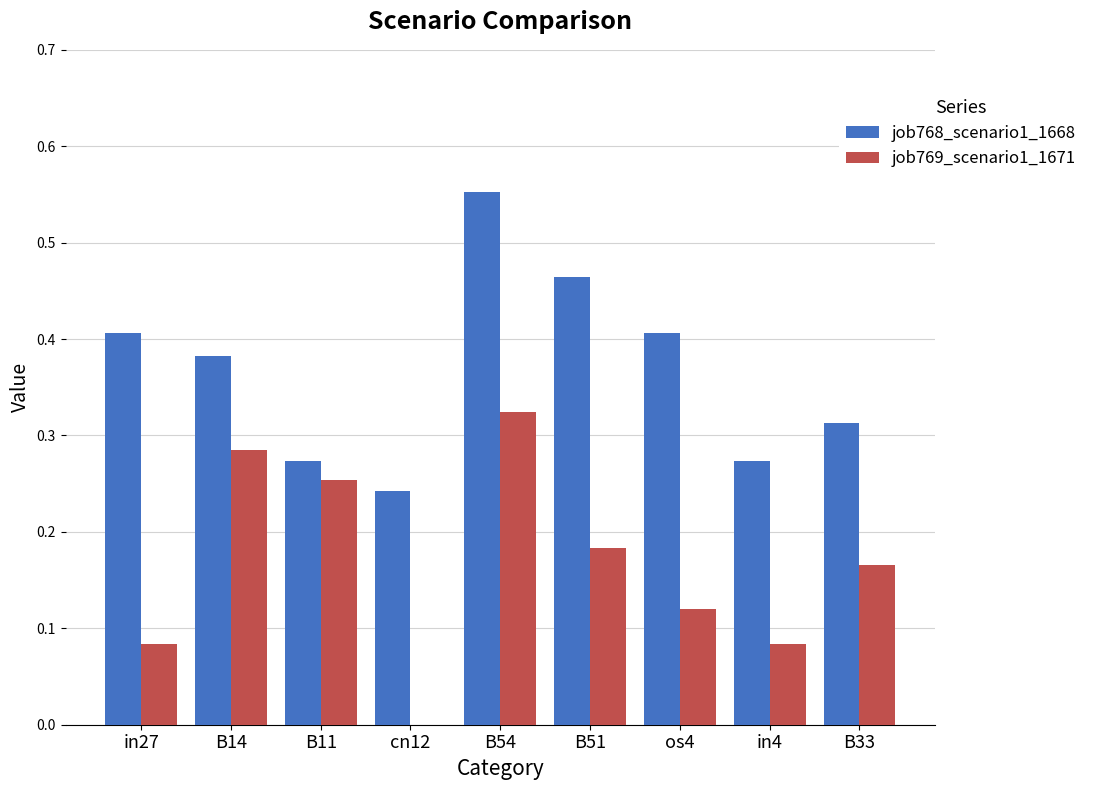

The value of job768_scenario1_1668 at B14 is 0.6. True or false?

False